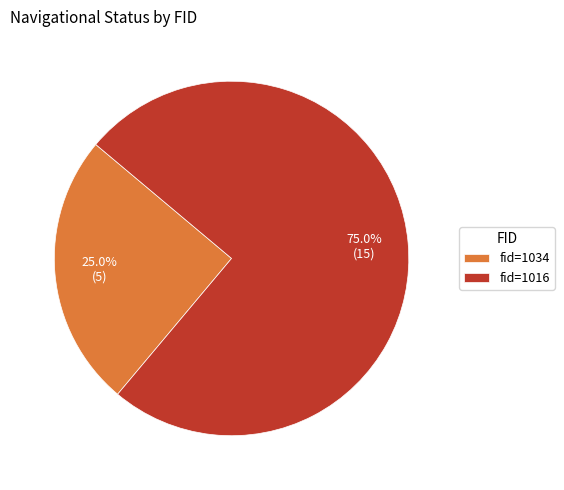

To the nearest percent, what is the average slice percentage?

50%